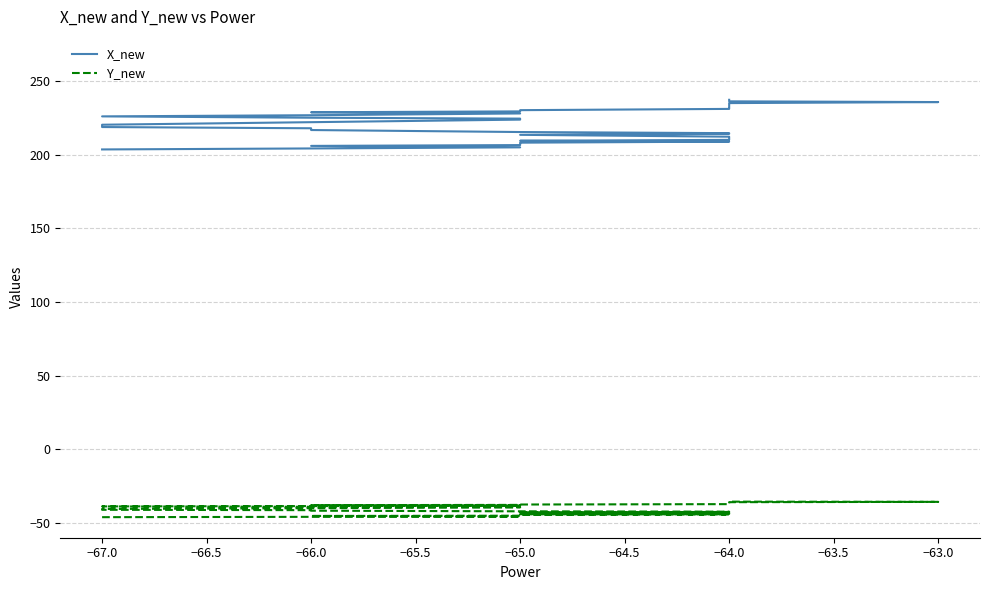

Reading left to right, list all the values displayed in this chart.

X_new: 203.6	204.3	205.0	206.0	206.5	207.6	208.2	208.9	209.5	210.1	211.3	212.1	212.3	213.5	214.2	214.6	215.4	216.8	217.3	218.0	218.8	220.4	223.8	224.5	225.1	226.0	226.8	228.0	228.8	229.4	230.3	231.1	231.7	232.4	233.5	234.2	235.1	235.7	236.2	237.3
Y_new: -46.0	-45.8	-45.6	-45.2	-45.0	-44.7	-44.5	-44.2	-44.0	-43.8	-43.4	-43.2	-43.1	-42.7	-42.5	-42.3	-42.1	-41.7	-41.5	-41.3	-41.0	-40.5	-39.4	-39.2	-39.0	-38.7	-38.5	-38.1	-37.9	-37.7	-37.5	-37.2	-37.0	-36.7	-36.3	-36.1	-35.9	-35.7	-35.5	-35.2